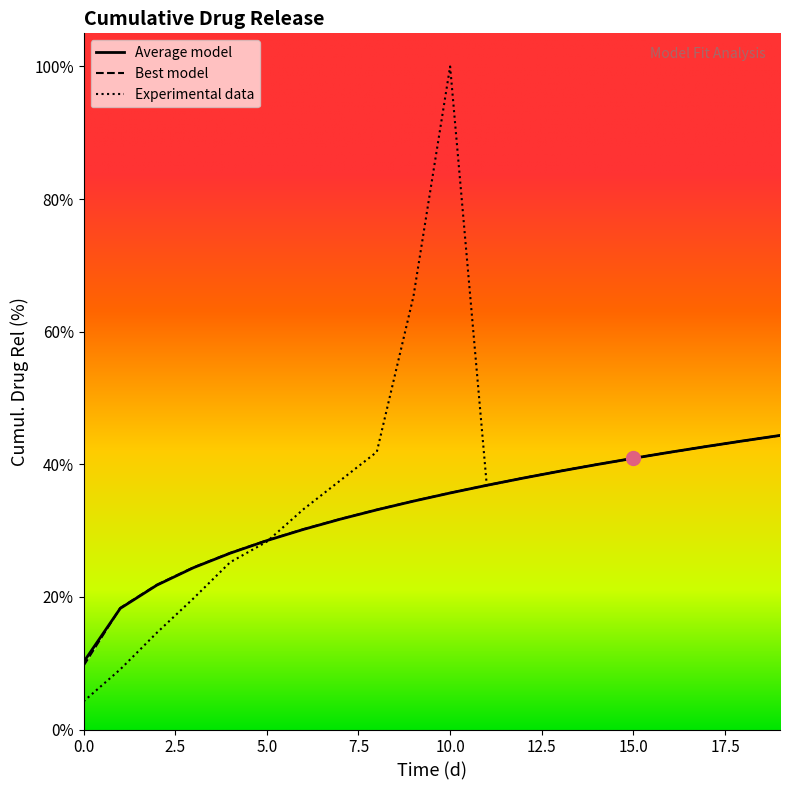

What is the maximum value shown in the chart?

100.0